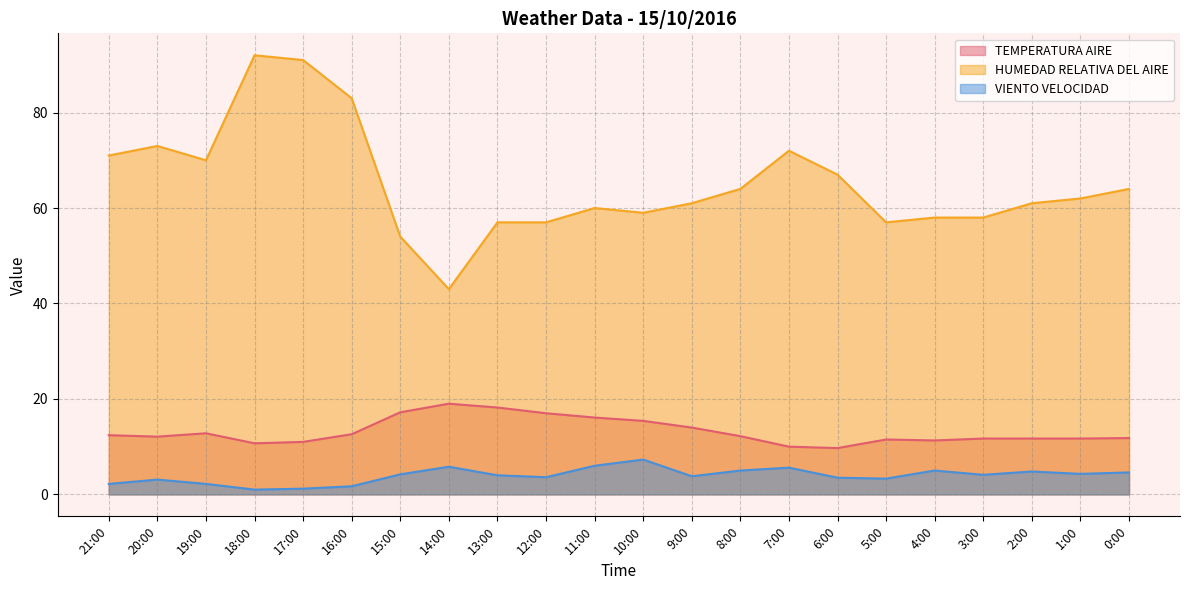

What value does the HUMEDAD RELATIVA DEL AIRE series have at 19:00?

70.0